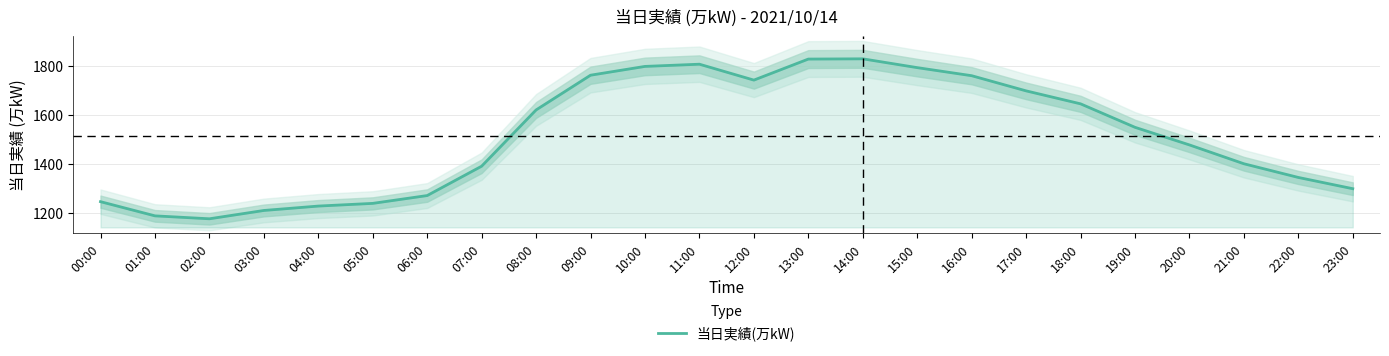

Is it true that the value at 12:00 is 1743?

True